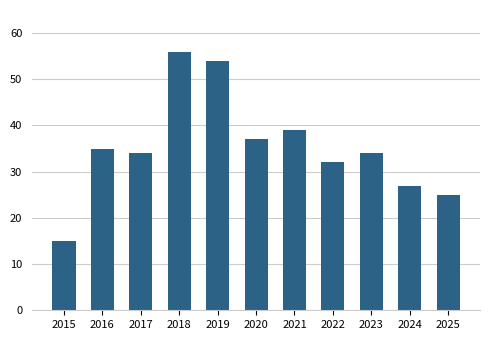

Reading left to right, extract all data points from this chart.

15	35	34	56	54	37	39	32	34	27	25